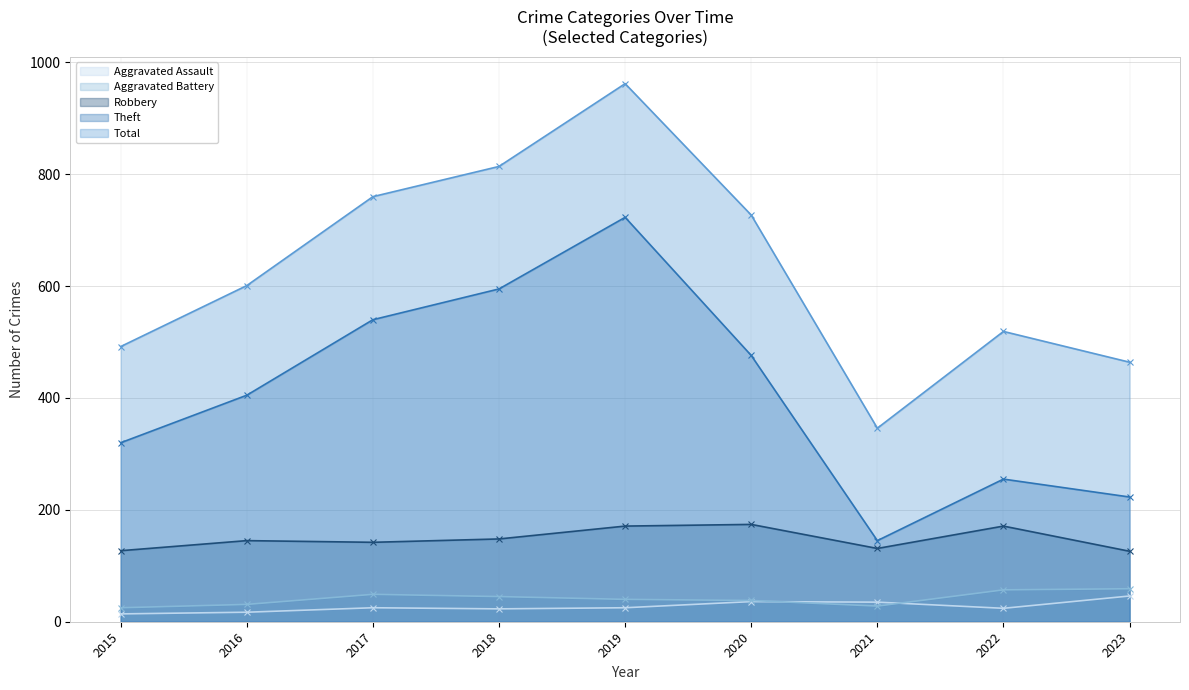

List the labels in order of Robbery value, smallest first.

2023, 2015, 2021, 2017, 2016, 2018, 2019, 2022, 2020